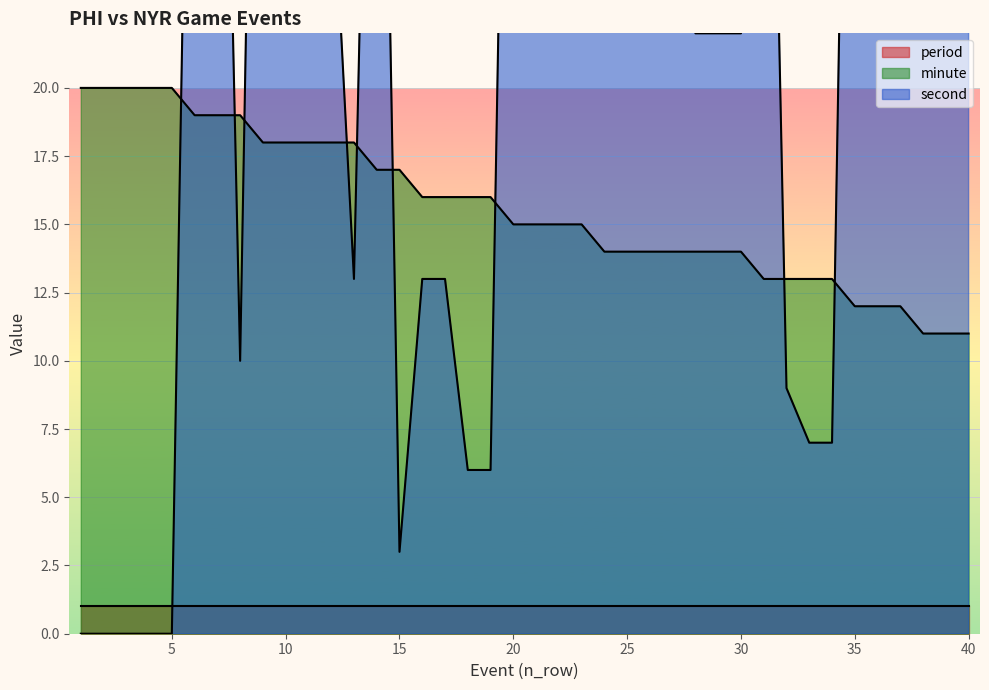

Reading left to right, transcribe all the data shown in this chart.

period: 1	1	1	1	1	1	1	1	1	1	1	1	1	1	1	1	1	1	1	1	1	1	1	1	1	1	1	1	1	1	1	1	1	1	1	1	1	1	1	1
minute: 20	20	20	20	20	19	19	19	18	18	18	18	18	17	17	16	16	16	16	15	15	15	15	14	14	14	14	14	14	14	13	13	13	13	12	12	12	11	11	11
second: 0	0	0	0	0	48	48	10	57	29	29	29	13	50	3	13	13	6	6	53	37	37	37	59	59	55	55	22	22	22	49	9	7	7	55	40	30	53	31	31